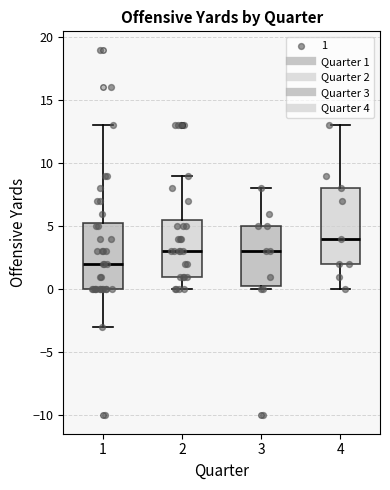

Reading left to right, read every box against the y-axis: the position of its median line, the range the box covers, and the ends of its whiskers. The values are not printed on the chart, so give them approximately, as read against the axis.

1: median 2.0, box 0.0 to 5.5, whiskers -3.0 to 13.0
2: median 3.0, box 1.0 to 5.5, whiskers 0.0 to 9.0
3: median 3.0, box 0.5 to 5.0, whiskers 0.0 to 8.0
4: median 4.0, box 2.0 to 8.0, whiskers 0.0 to 13.0